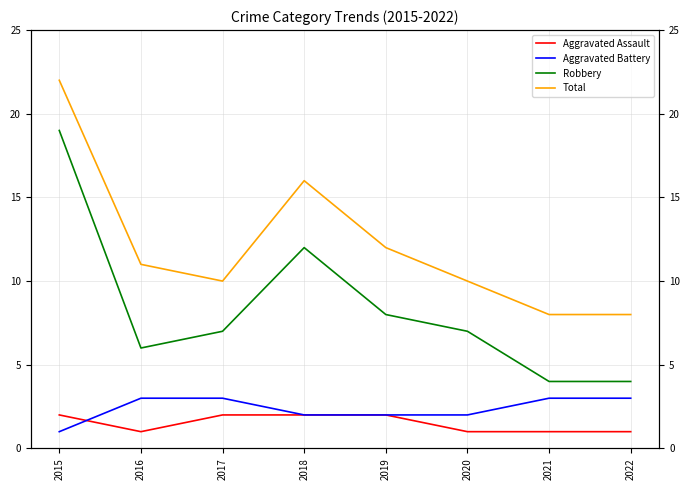

What is the total value across all series at 2019?

24